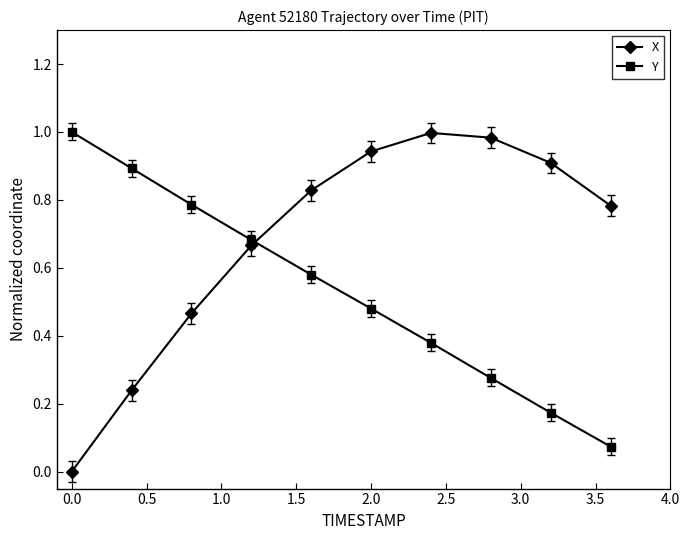

List the series in order of their overall mean, highest first.

X, Y